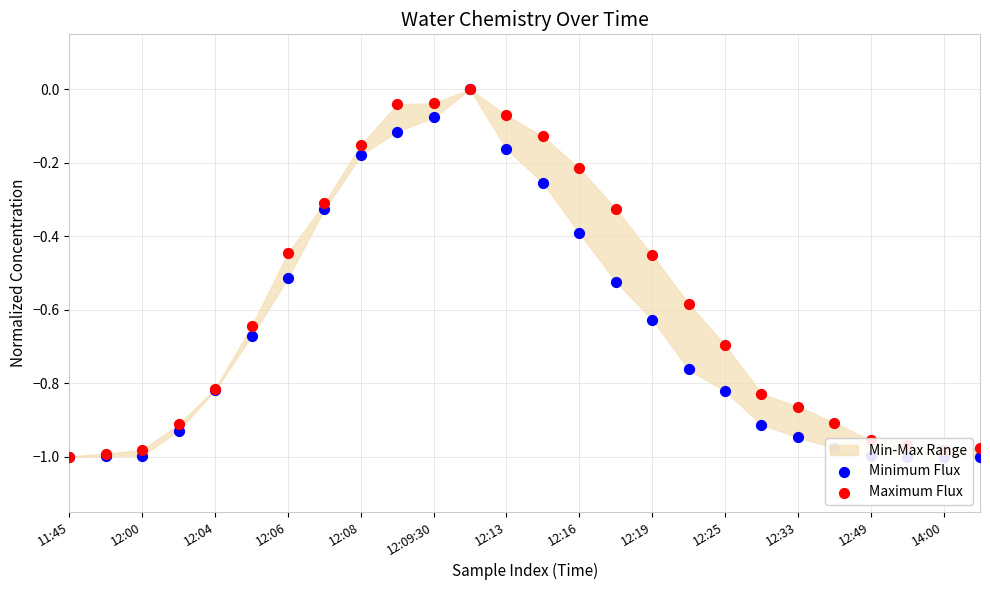

Which series contains the lowest Y value?

Minimum Flux